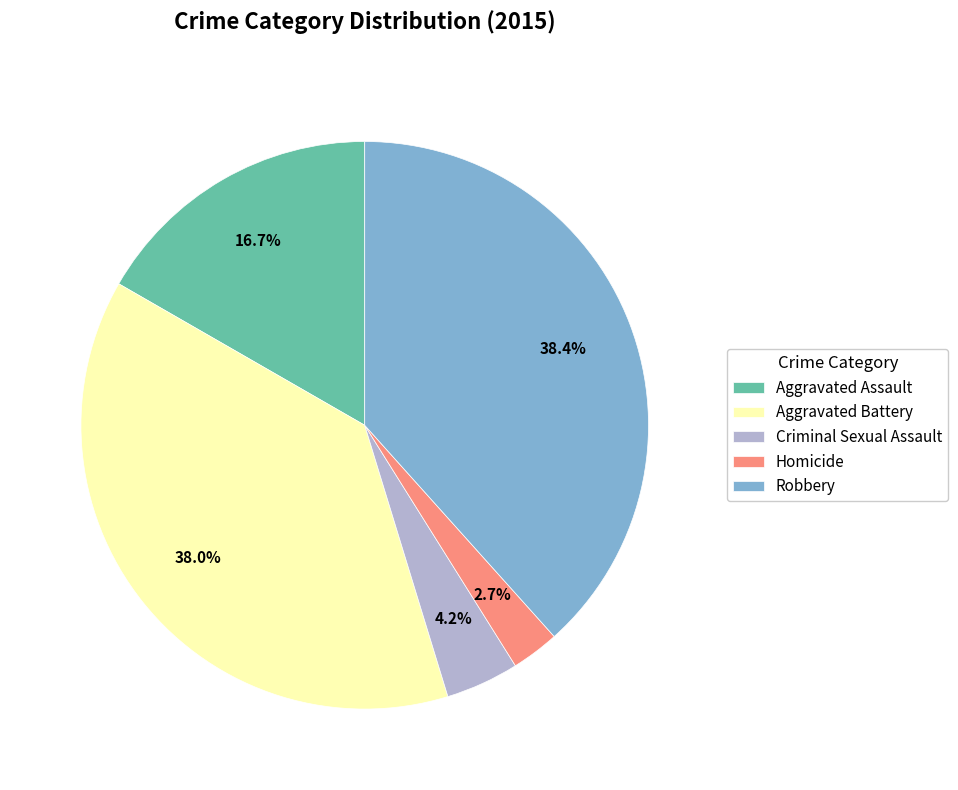

To the nearest percent, what portion does Aggravated Assault represent?

17%